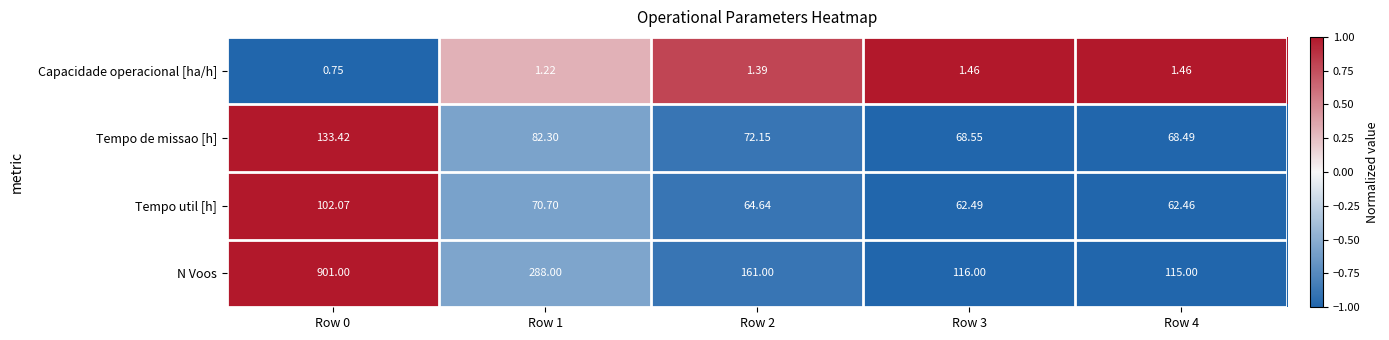

List the series in order of their peak value, lowest first.

Capacidade operacional [ha/h], Tempo util [h], Tempo de missao [h], N Voos